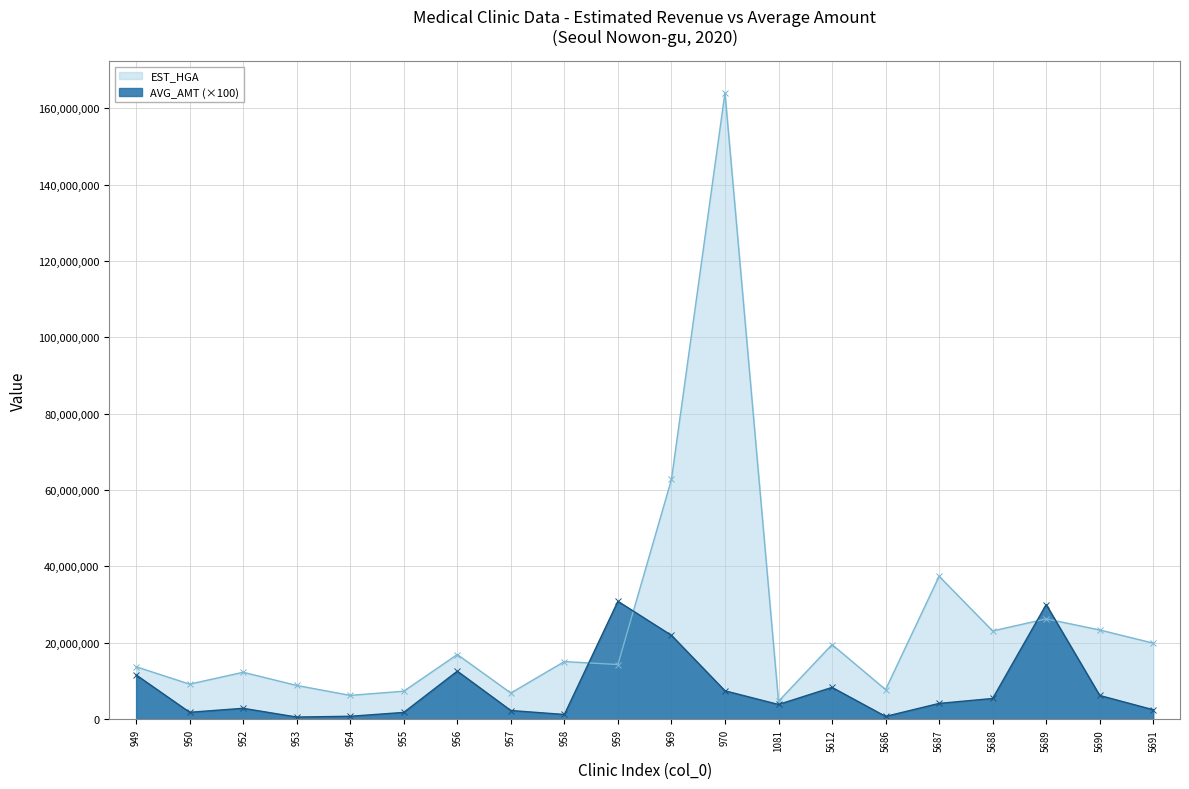

Where do EST_HGA and AVG_AMT (×100) first cross each other?

958 and 959